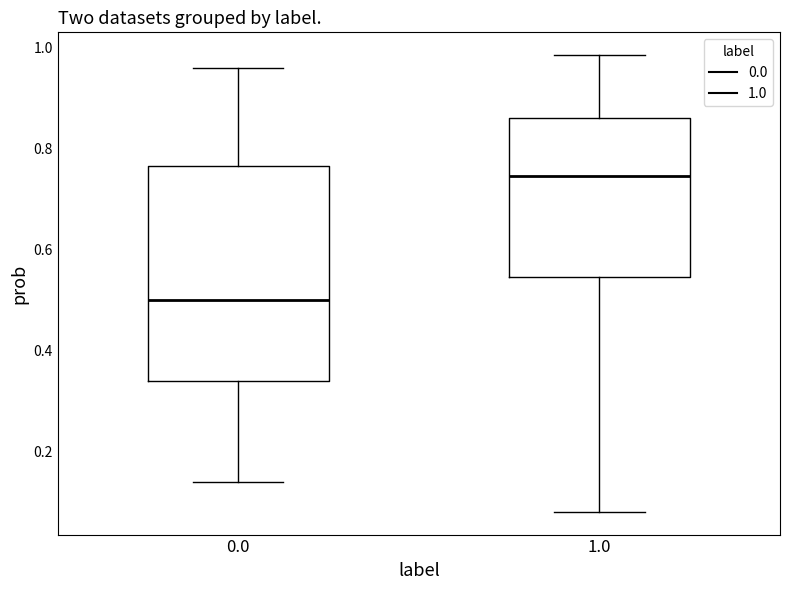

Which box's median line is the highest?

1.0